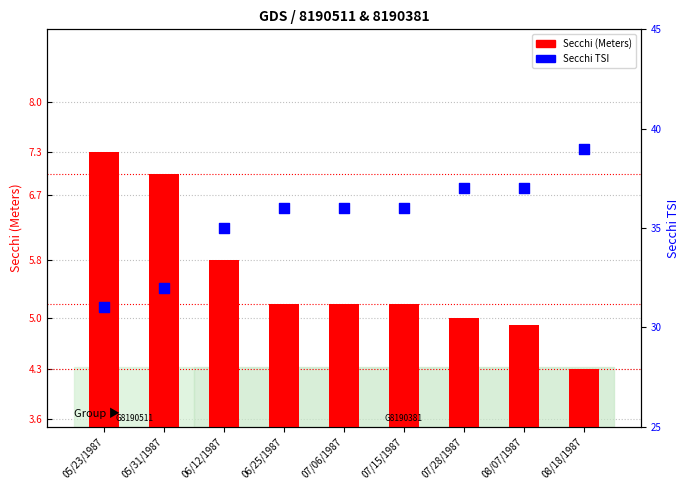

Is the value of Secchi TSI at 07/06/1987 greater than the value of Secchi (Meters) at 07/28/1987?

Yes